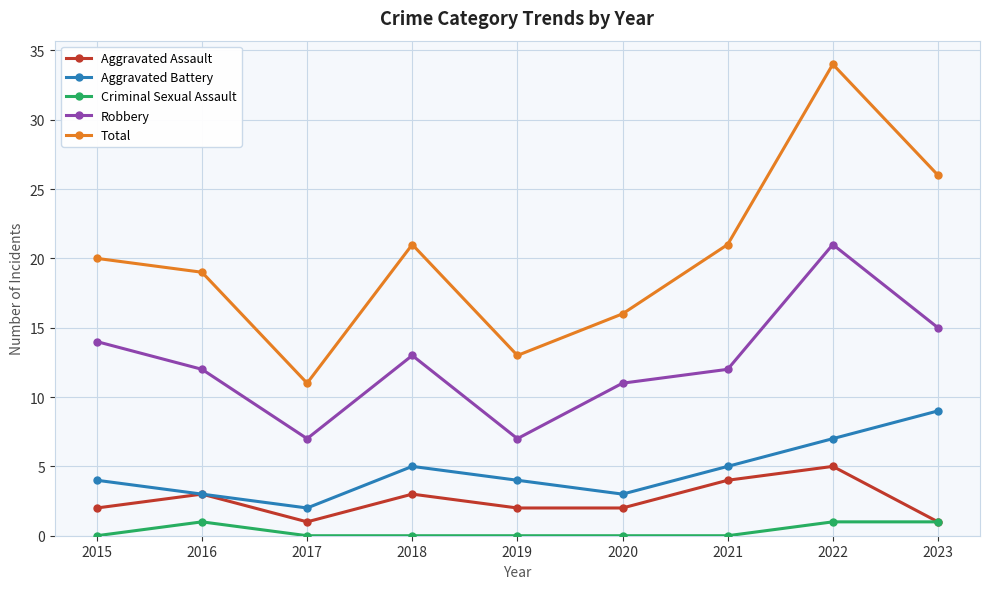

Where is Robbery nearest to the value 14?

2015